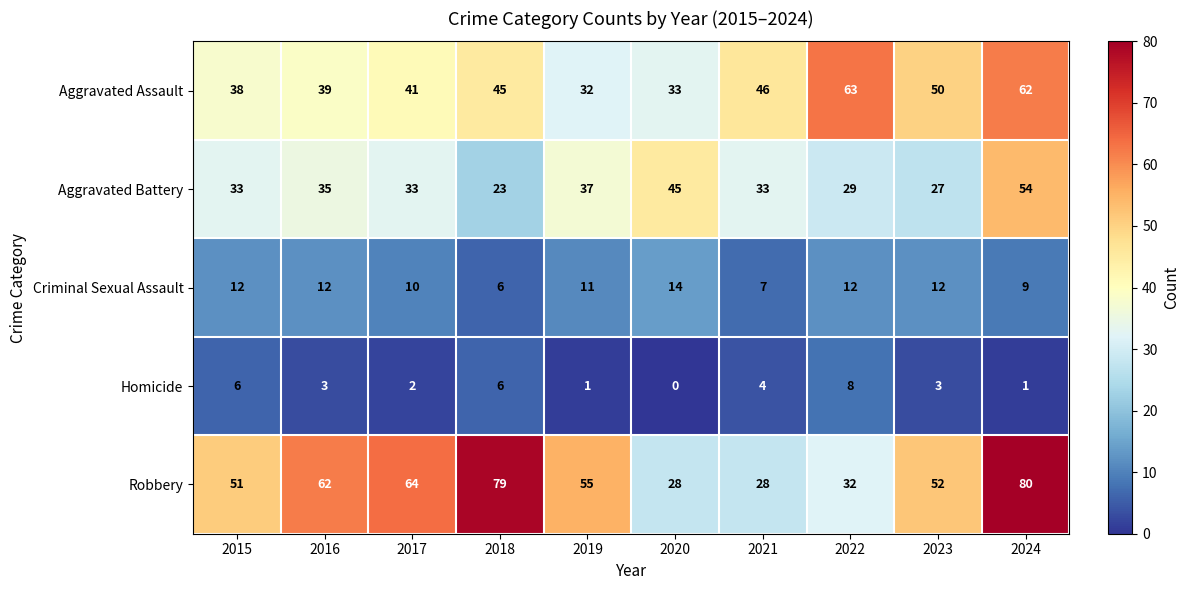

What is the difference between the highest and lowest values at 2021?

42